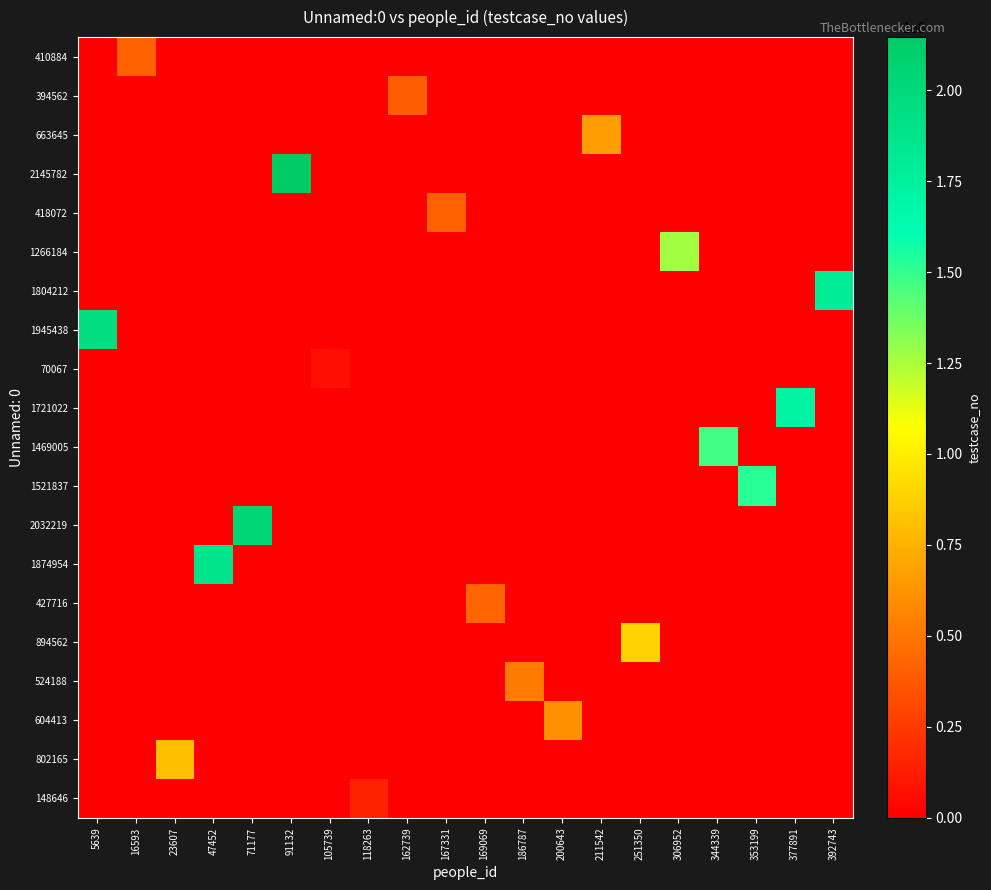

At 47452, list the series in order from smallest to largest.

410884, 394562, 663645, 2145782, 418072, 1266184, 1804212, 1945438, 70067, 1721022, 1469005, 1521837, 2032219, 427716, 894562, 524188, 604413, 802165, 148646, 1874954